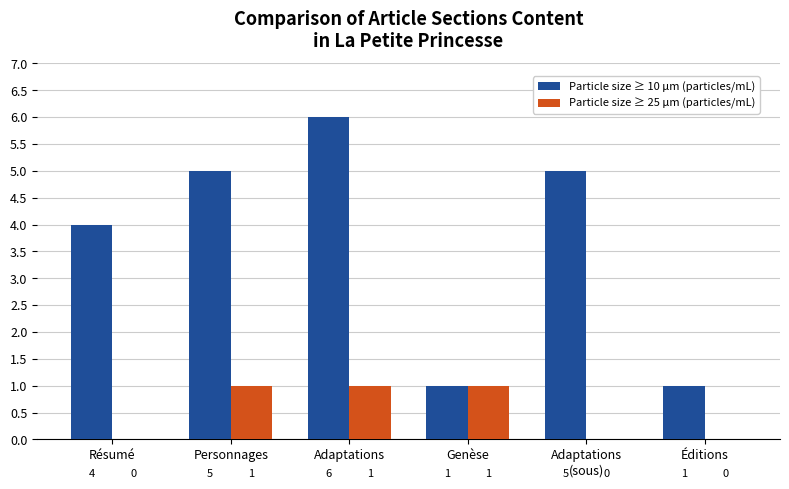

Is the value of Particle size ≥ 10 μm (particles/mL) at Personnages greater than the value of Particle size ≥ 25 μm (particles/mL) at Résumé?

Yes